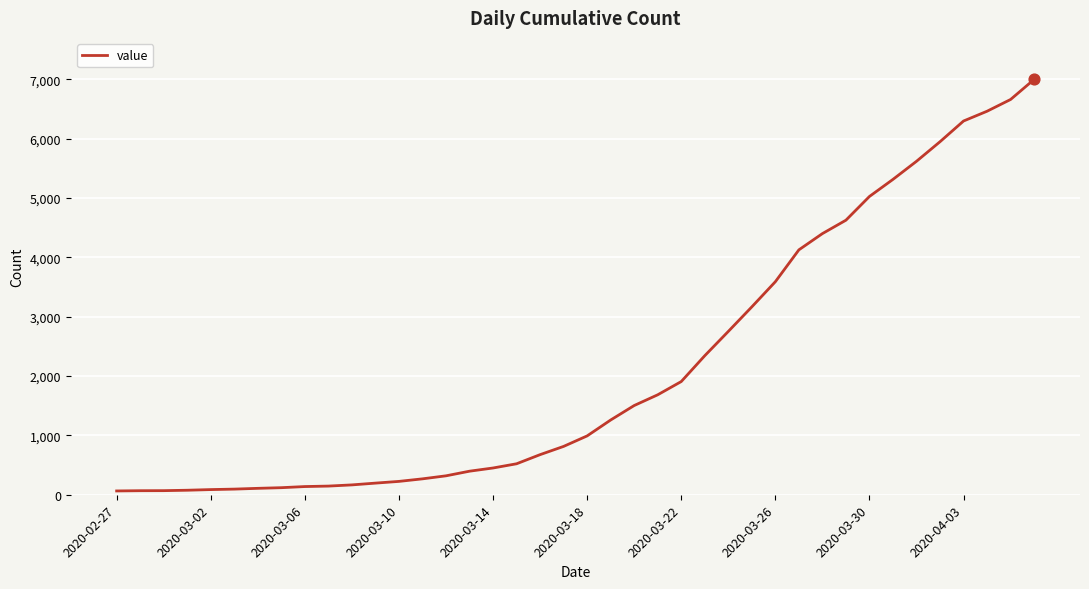

What is the greatest value displayed?

7001